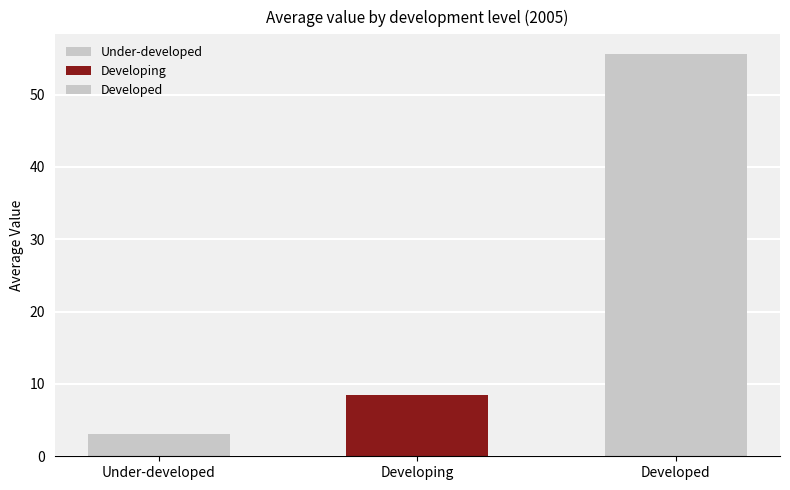

What is the label of the 2nd bar from the left?

Developing